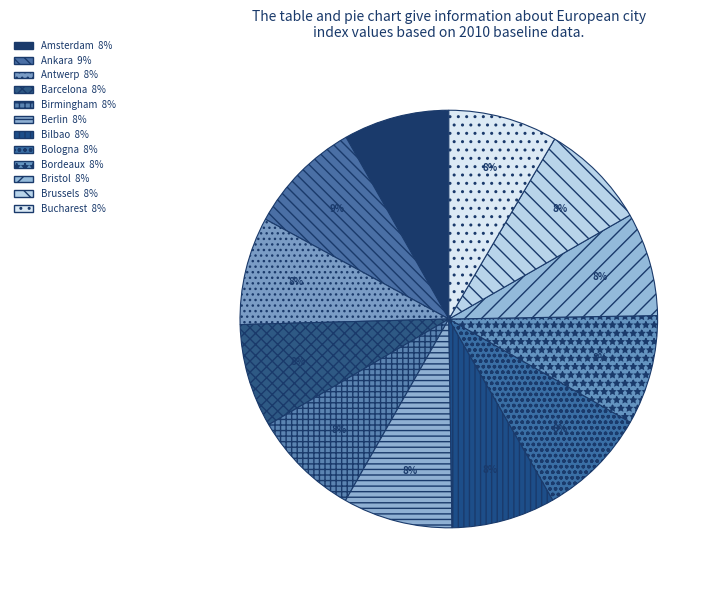

To the nearest percent, what is the average slice percentage?

8%